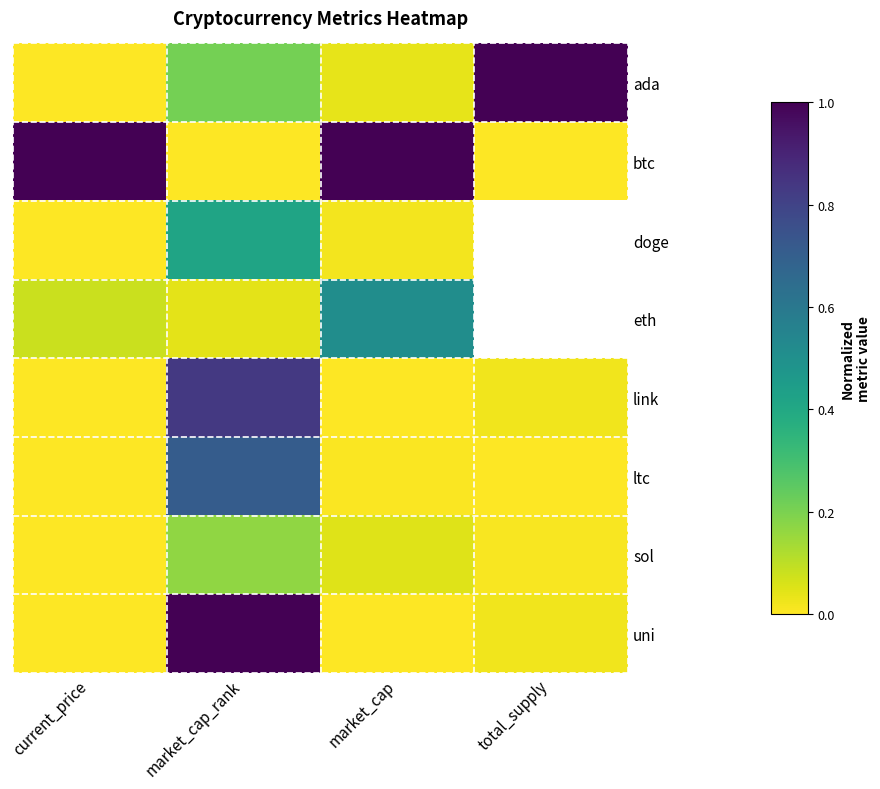

Which category has the lowest value in the sol series?

current_price